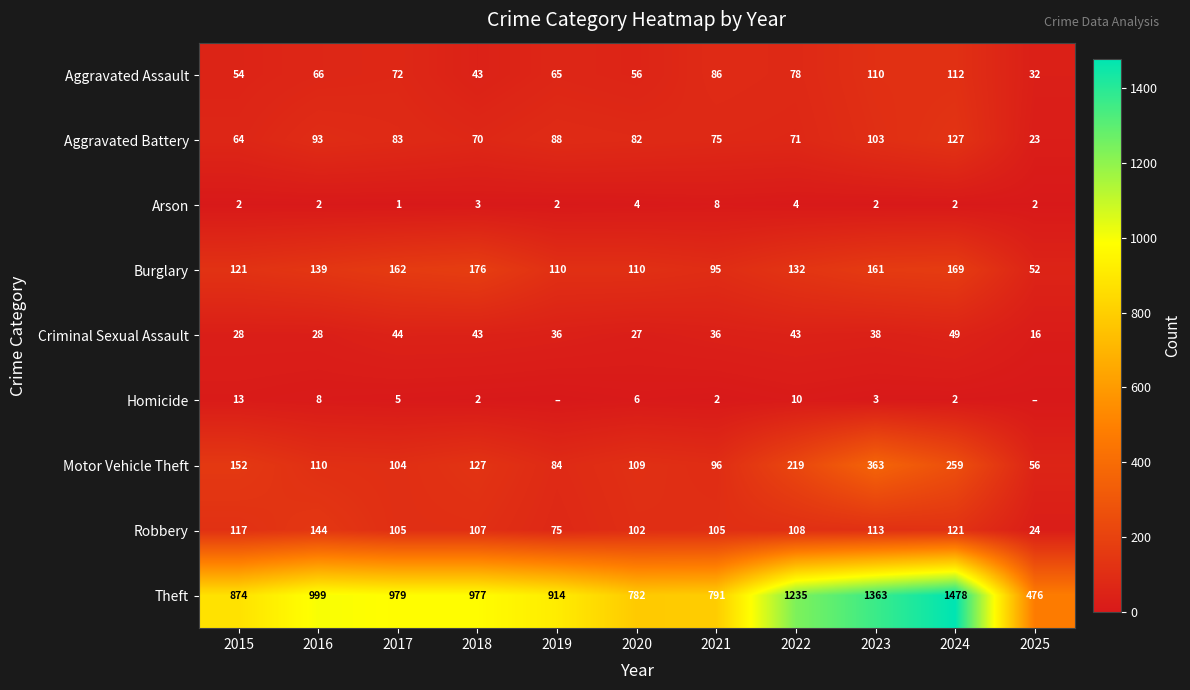

What is the spread (max minus min) of values at 2019?

914